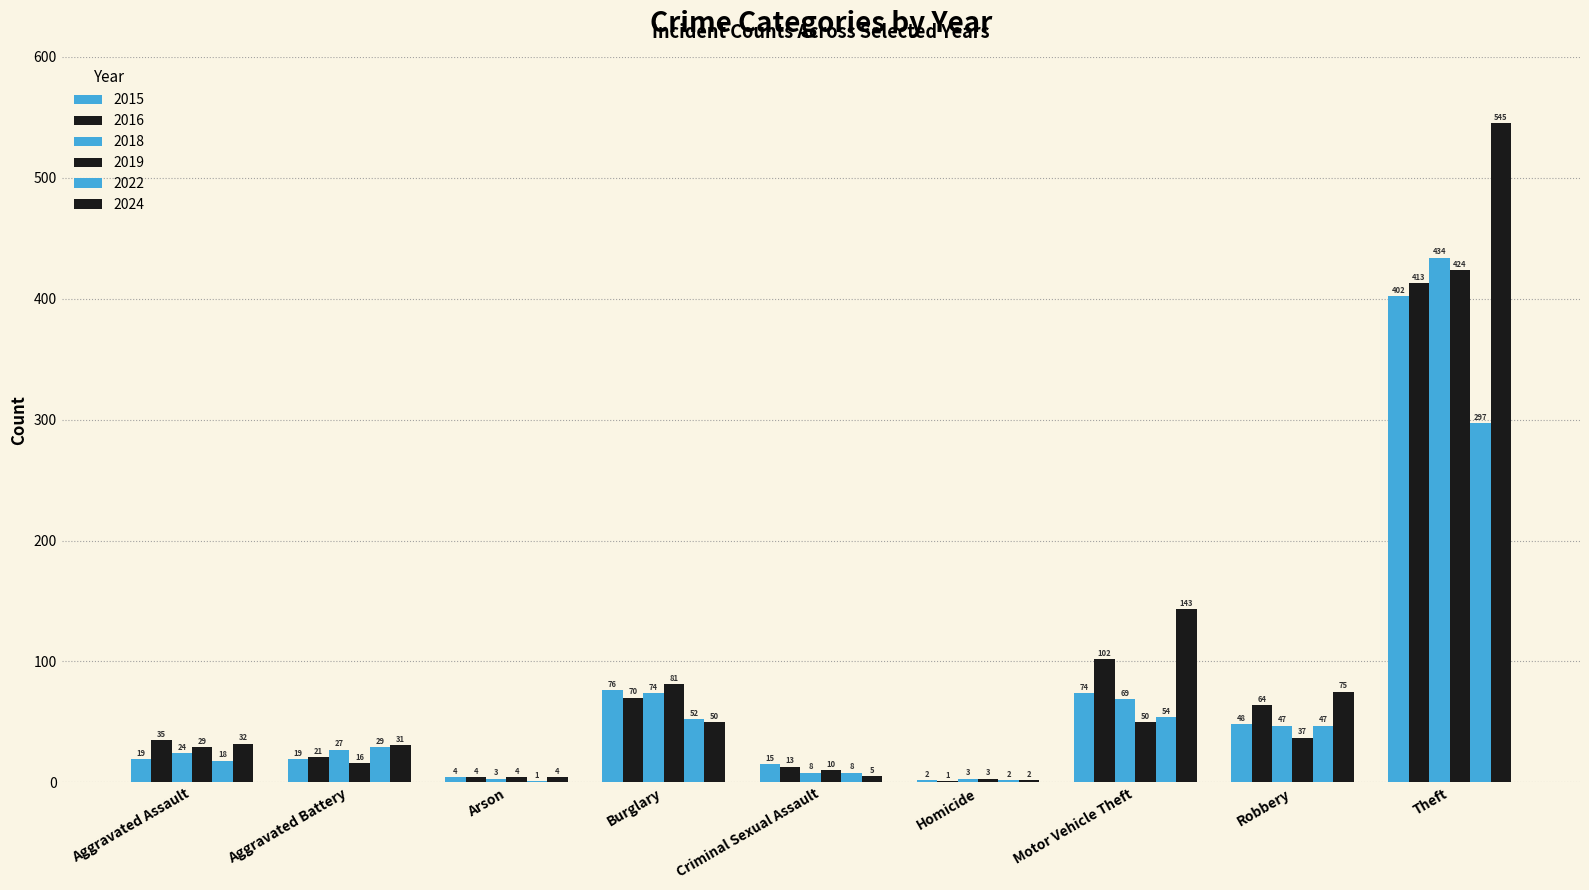

How many groups of bars are there?

9